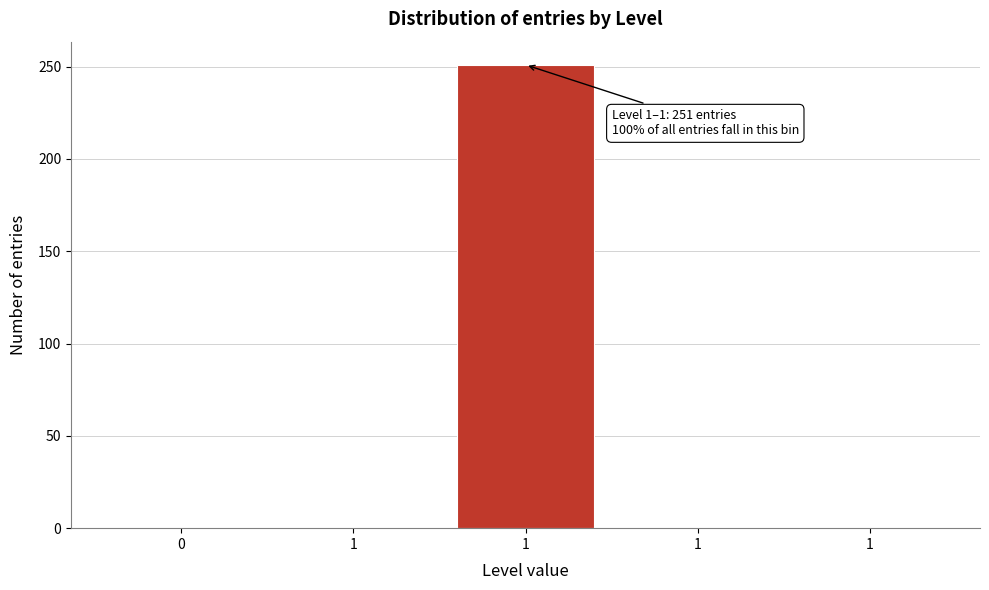

How many categories are shown in the chart?

5